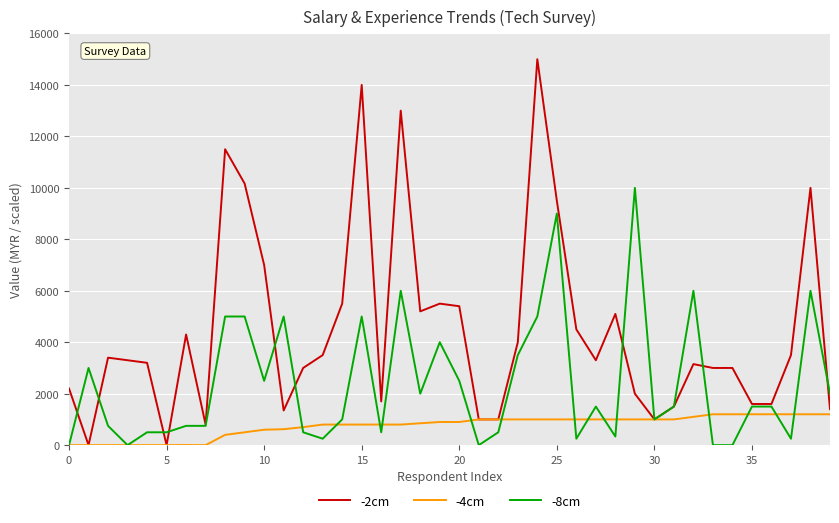

List the series in order of their overall mean, highest first.

-2cm, -8cm, -4cm